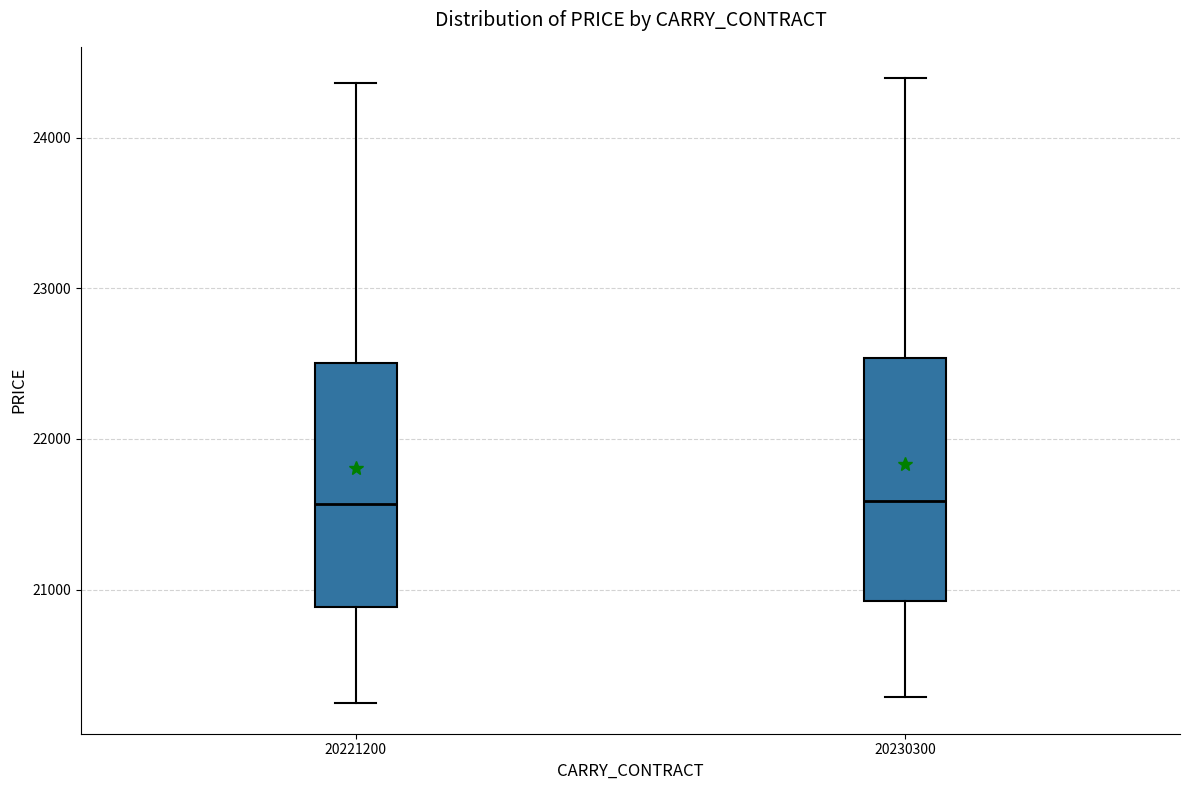

Reading left to right, read every box against the y-axis: the position of its median line, the range the box covers, and the ends of its whiskers. The values are not printed on the chart, so give them approximately, as read against the axis.

20221200: median 21600, box 20900 to 22500, whiskers 20300 to 24400
20230300: median 21600, box 20900 to 22500, whiskers 20300 to 24400